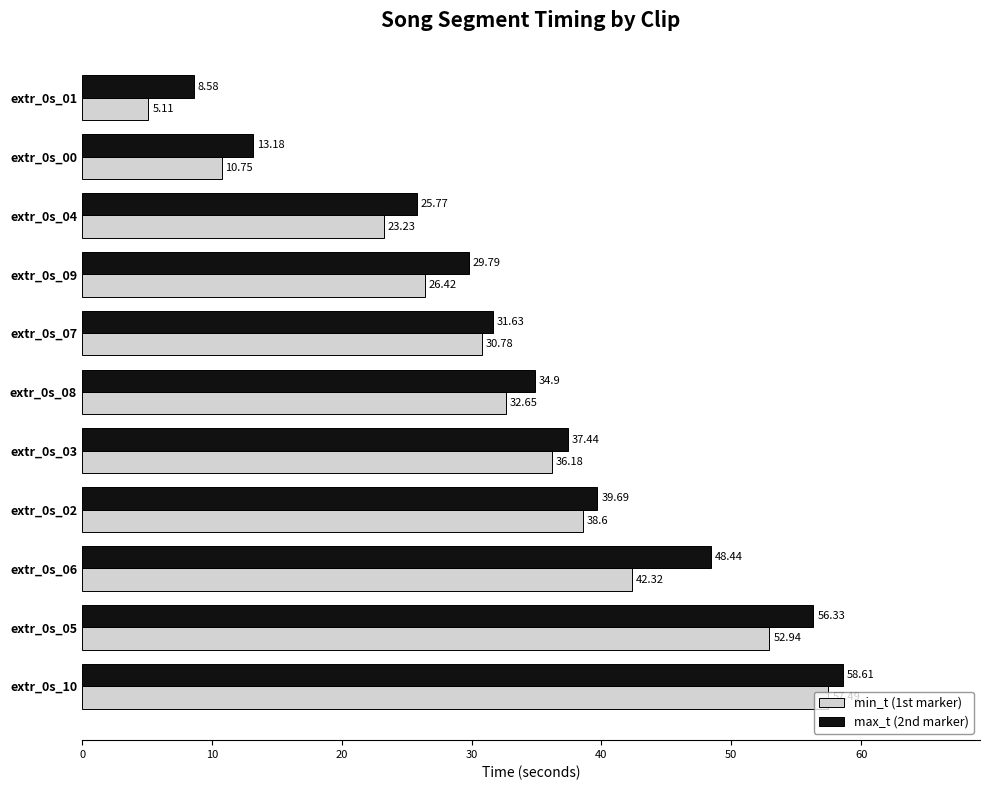

What is the total value across all series at extr_0s_09?

56.2